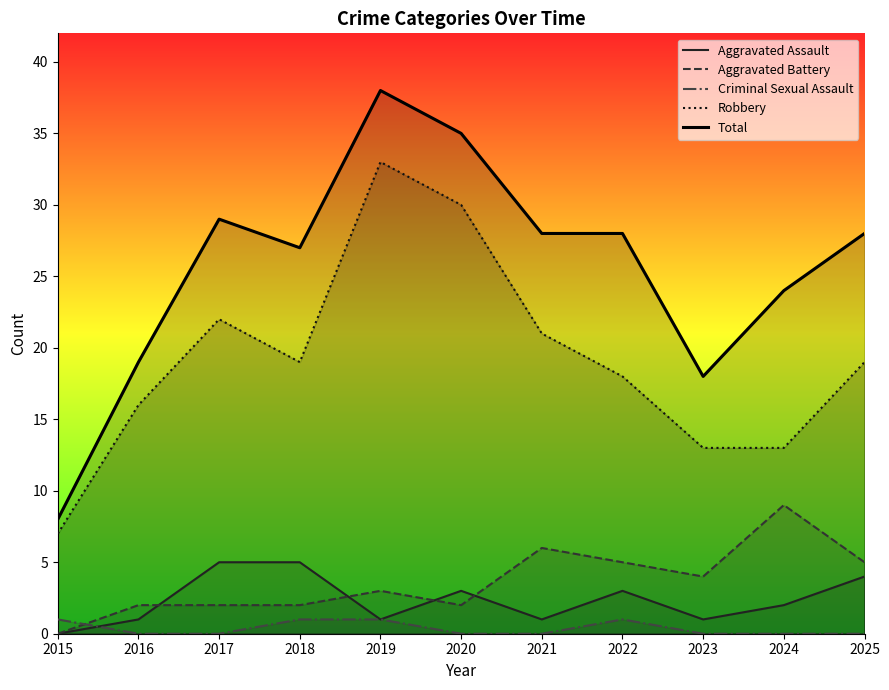

In Total, how many points are lower than both neighbors (excluding endpoints)?

2